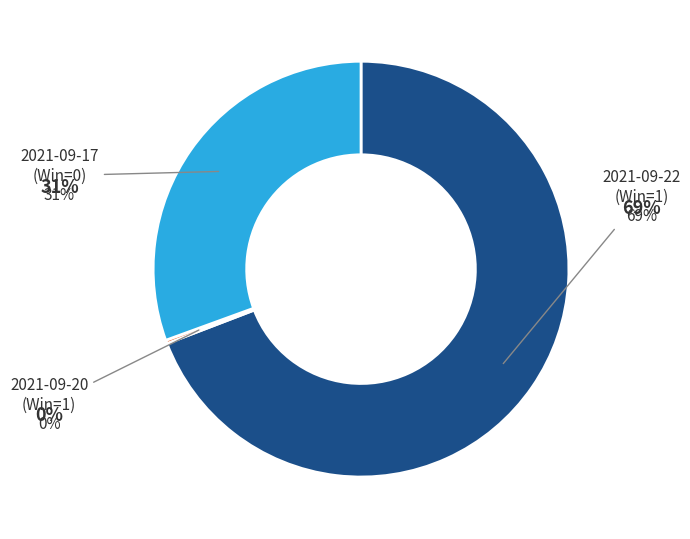

What portion of the pie excludes 2021-09-17 (Win=0)?

69.4%